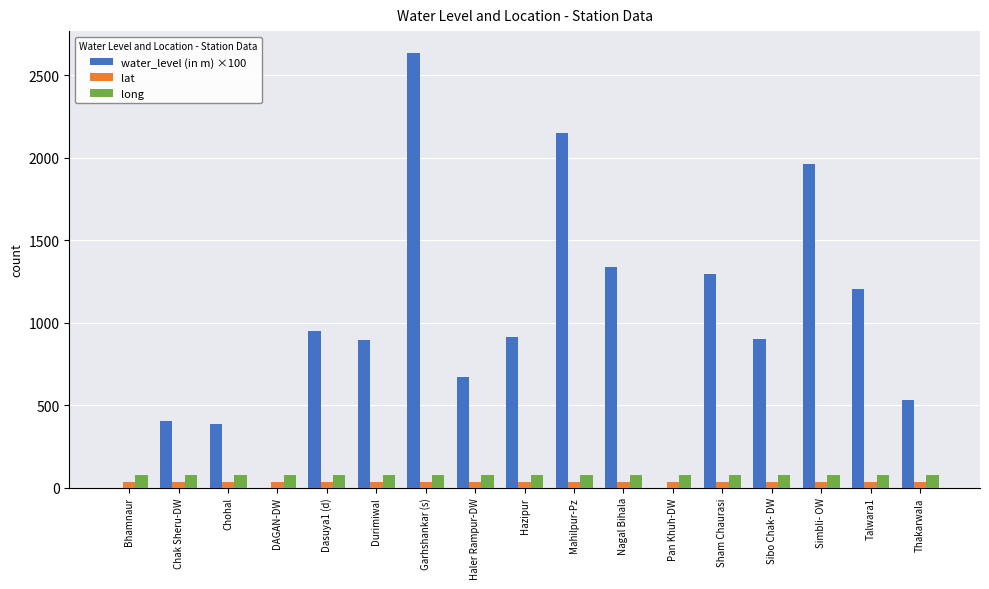

What is the sum of all lat values?

539.4